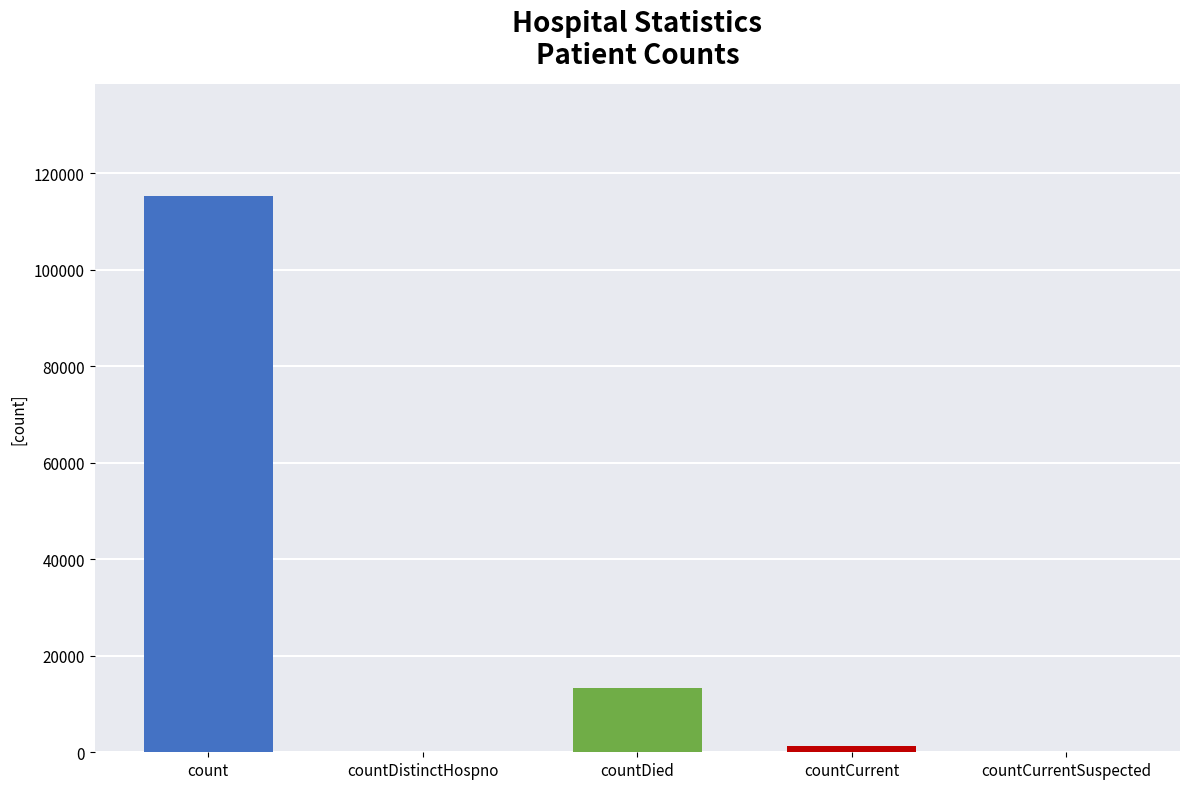

Reading left to right, list all the values displayed in this chart.

115379	0	13343	1383	0